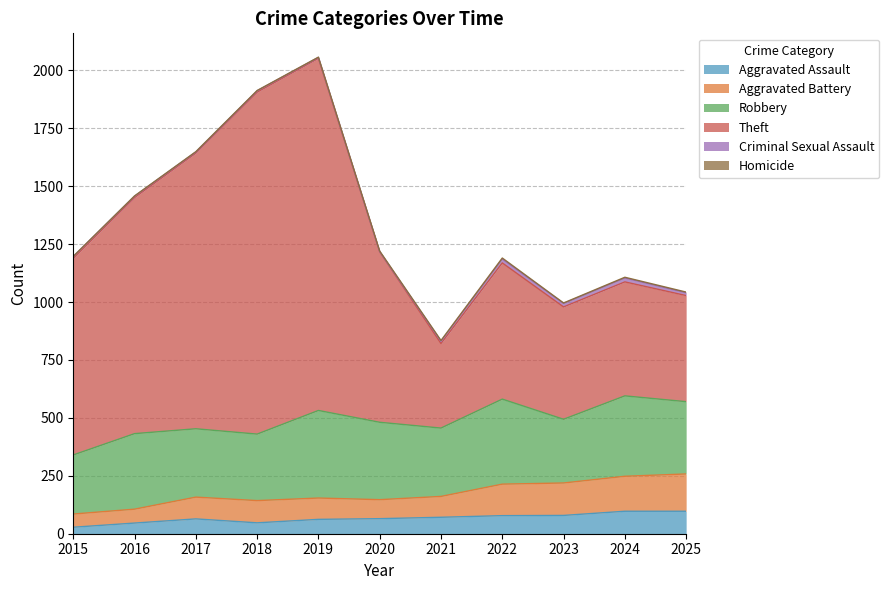

What is the highest value of the Aggravated Assault series?

97